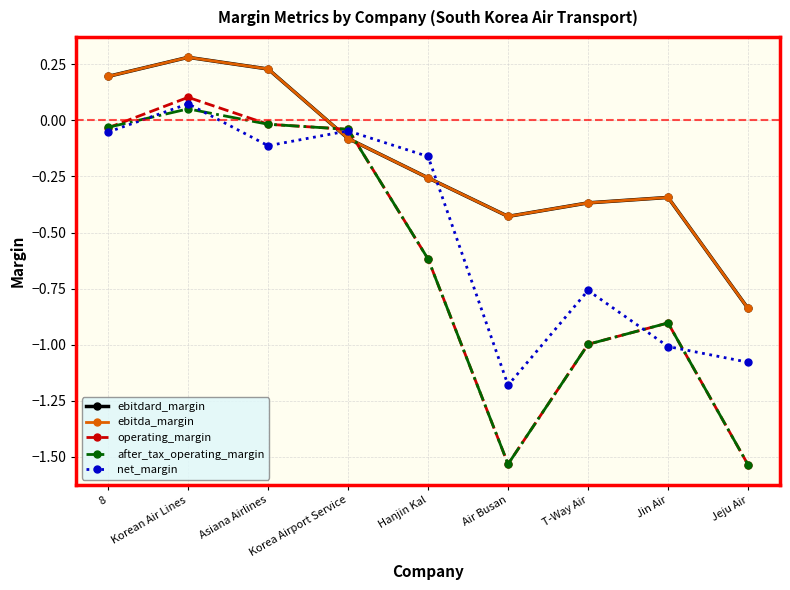

What is the label of the 1st point from the left?

8